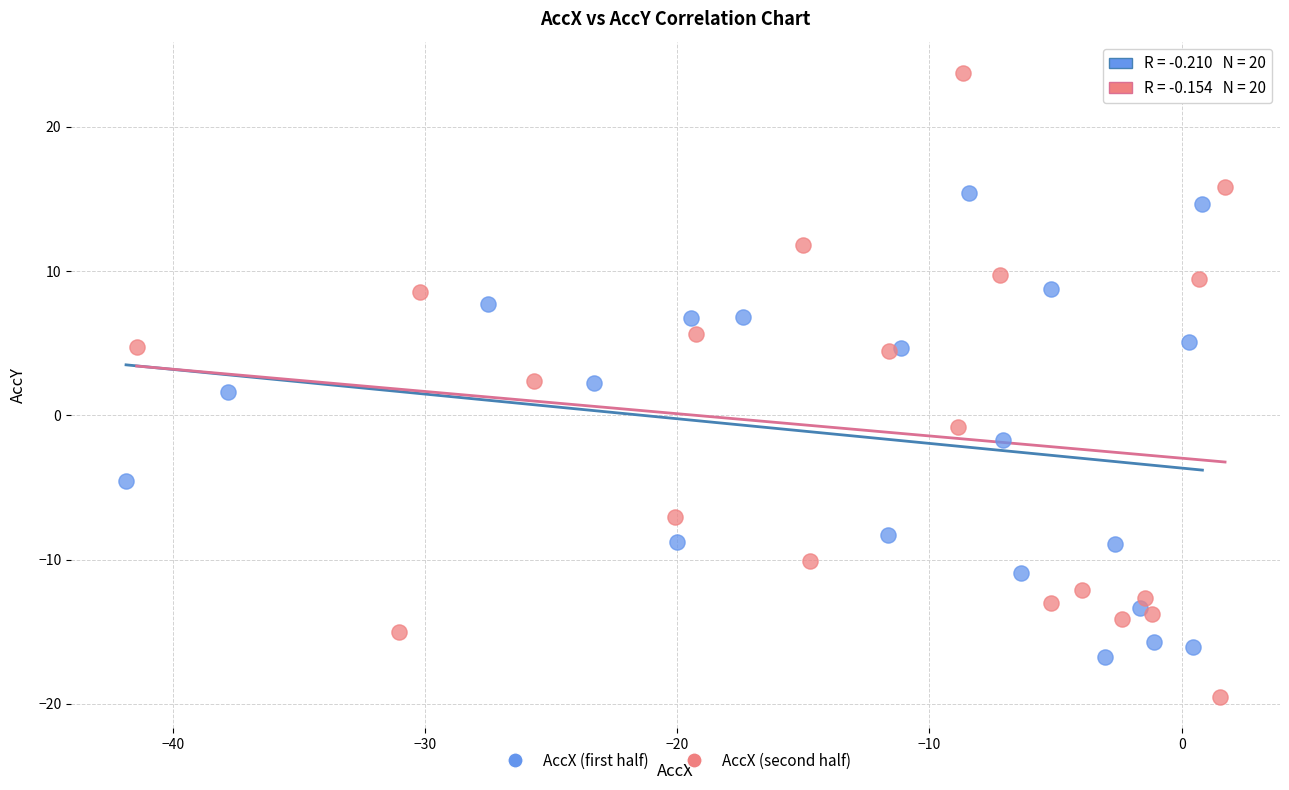

What are all the series names shown in the legend?

AccX (first half), AccX (second half)